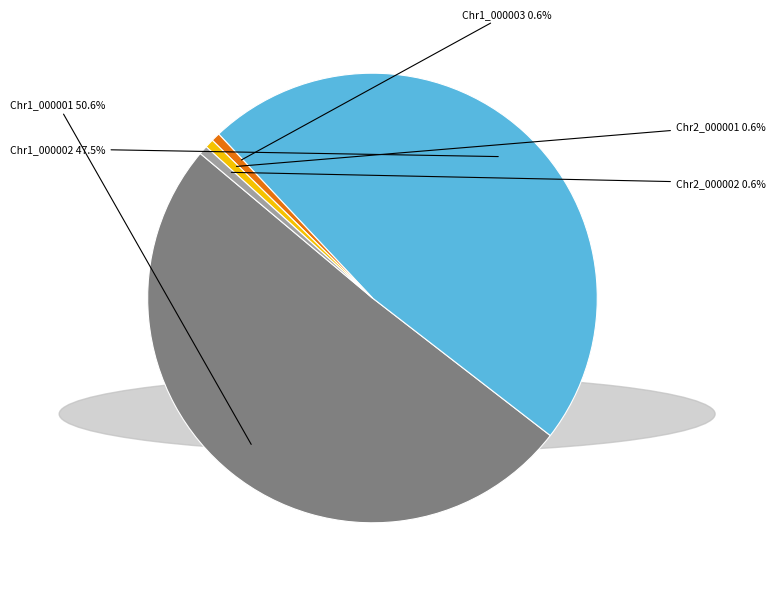

Between Chr1_000003 and Chr1_000002, which is larger?

Chr1_000002